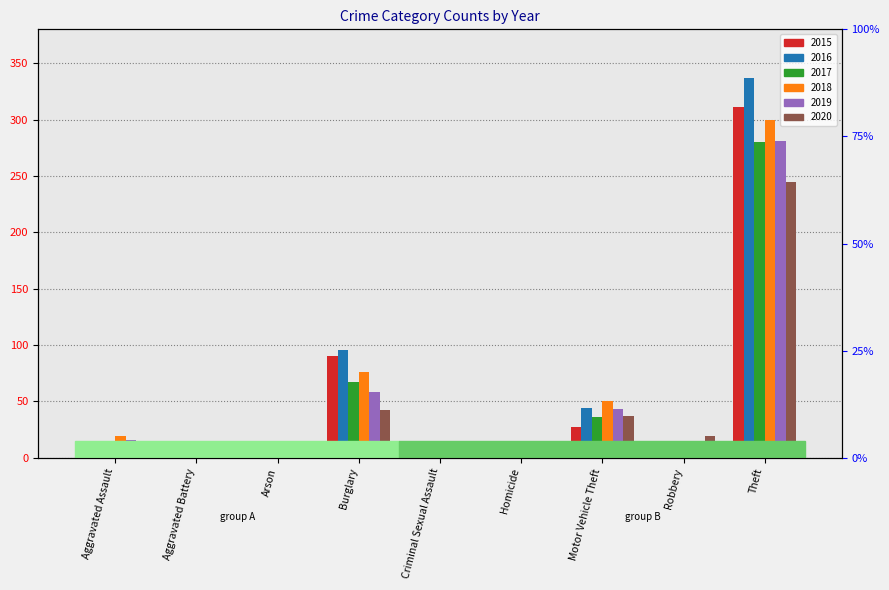

Which label corresponds to the smallest value in the chart?

Homicide